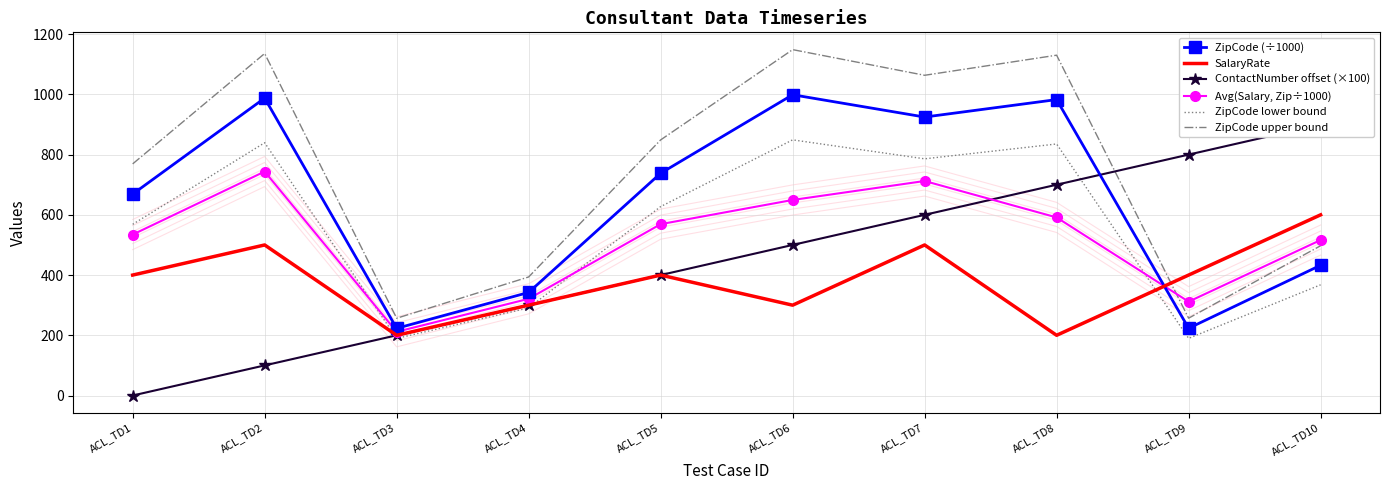

What is the average value of the ZipCode (÷1000) series?

652.2